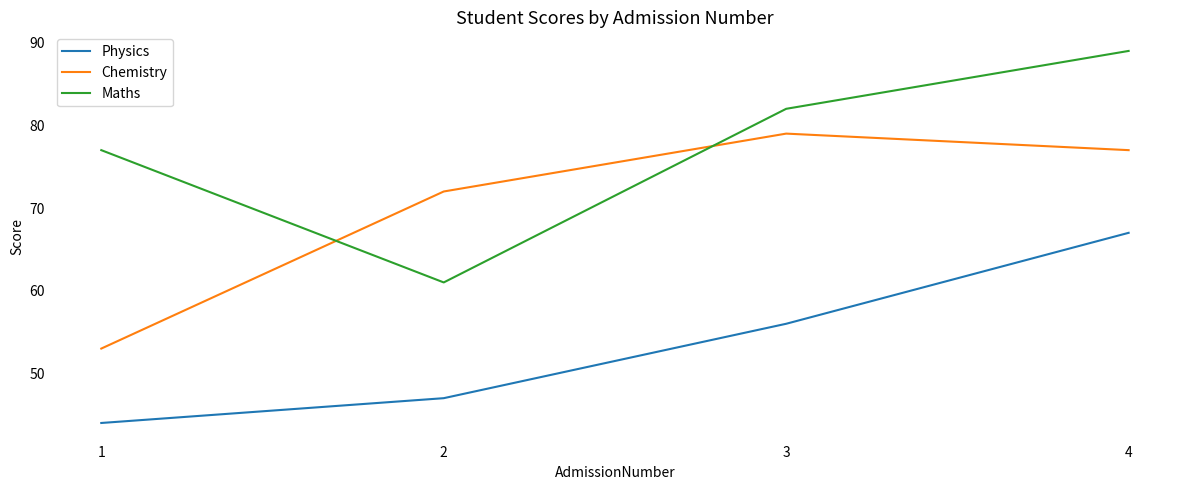

True or false: Maths and Physics cross at least once.

False